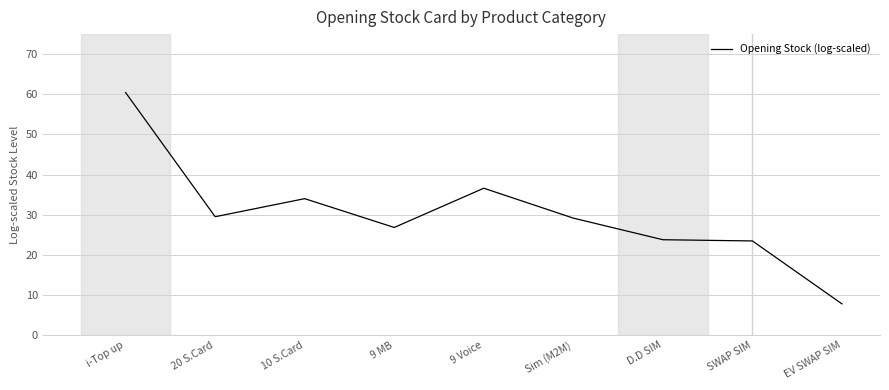

Reading left to right, list all the values displayed in this chart.

i-Top up=60.4	20 S.Card=29.5	10 S.Card=34.0	9 MB=26.8	9 Voice=36.6	Sim (M2M)=29.1	D.D SIM=23.8	SWAP SIM=23.5	EV SWAP SIM=7.8